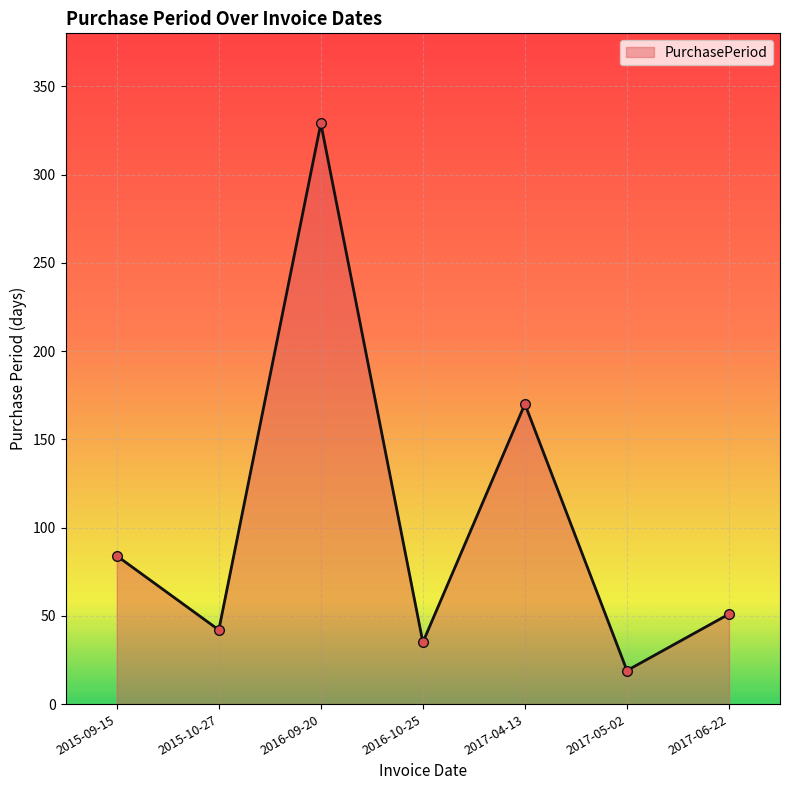

What is the sum of all values?

730